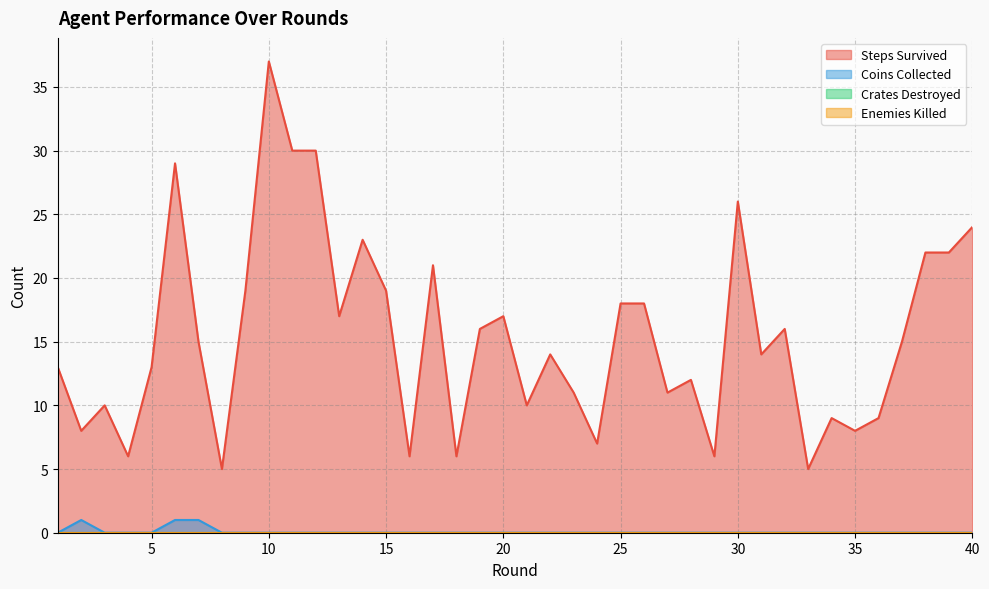

Reading left to right, transcribe all the data shown in this chart.

Steps Survived: 13	8	10	6	13	29	15	5	19	37	30	30	17	23	19	6	21	6	16	17	10	14	11	7	18	18	11	12	6	26	14	16	5	9	8	9	15	22	22	24
Coins Collected: 0	1	0	0	0	1	1	0	0	0	0	0	0	0	0	0	0	0	0	0	0	0	0	0	0	0	0	0	0	0	0	0	0	0	0	0	0	0	0	0